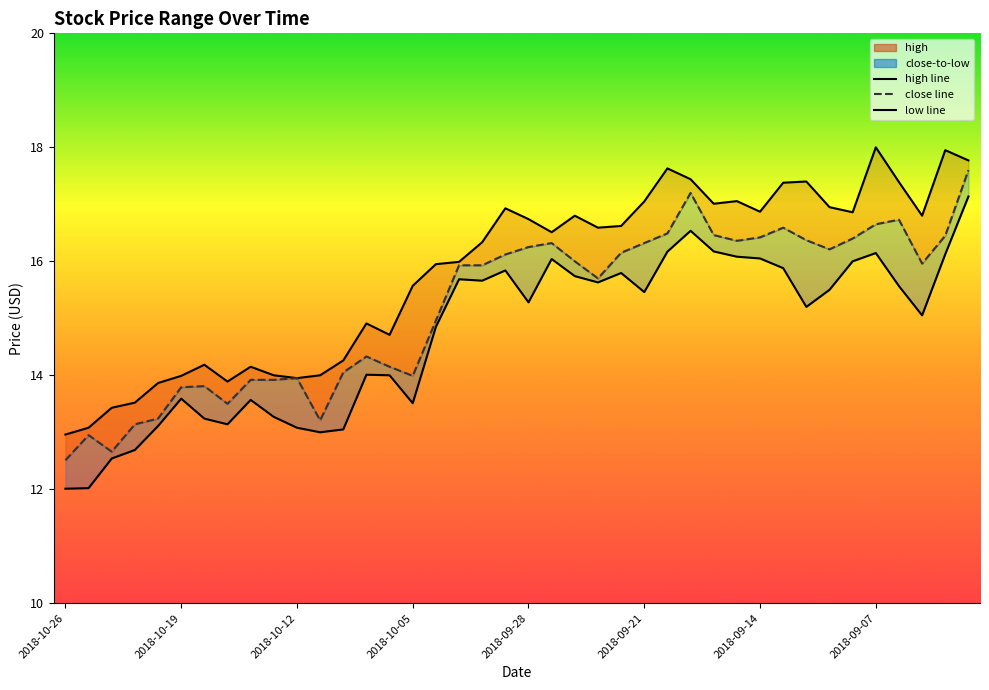

How many values in the low series are below 15?

17